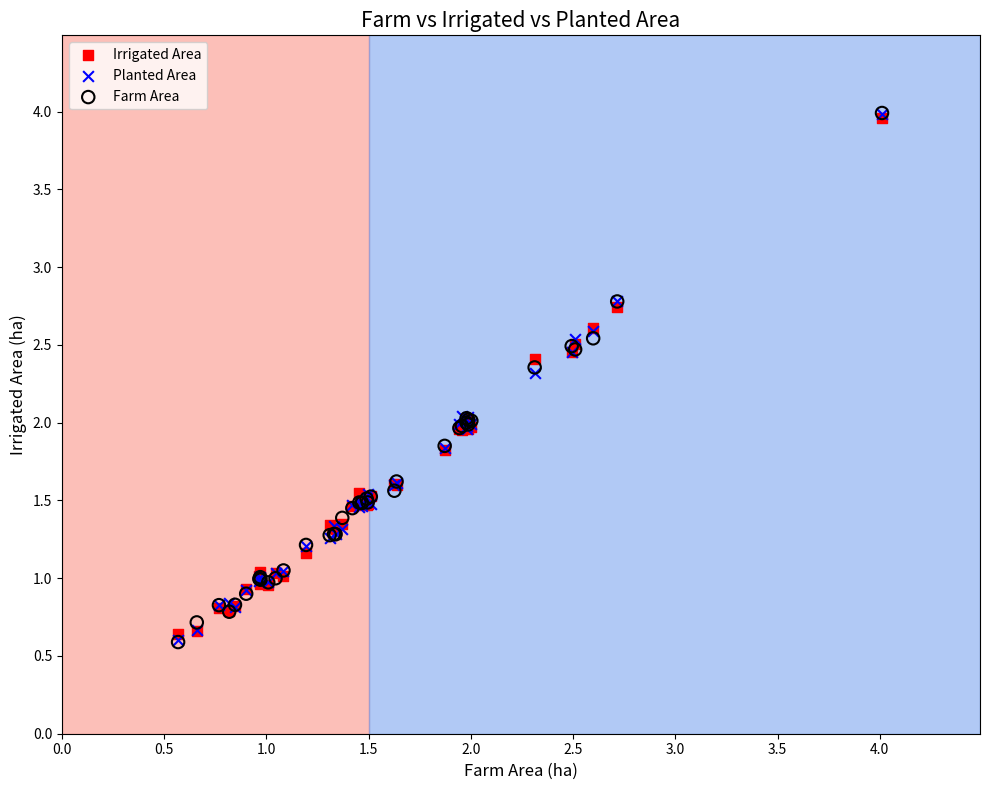

What are all the series names shown in the legend?

Irrigated Area, Planted Area, Farm Area